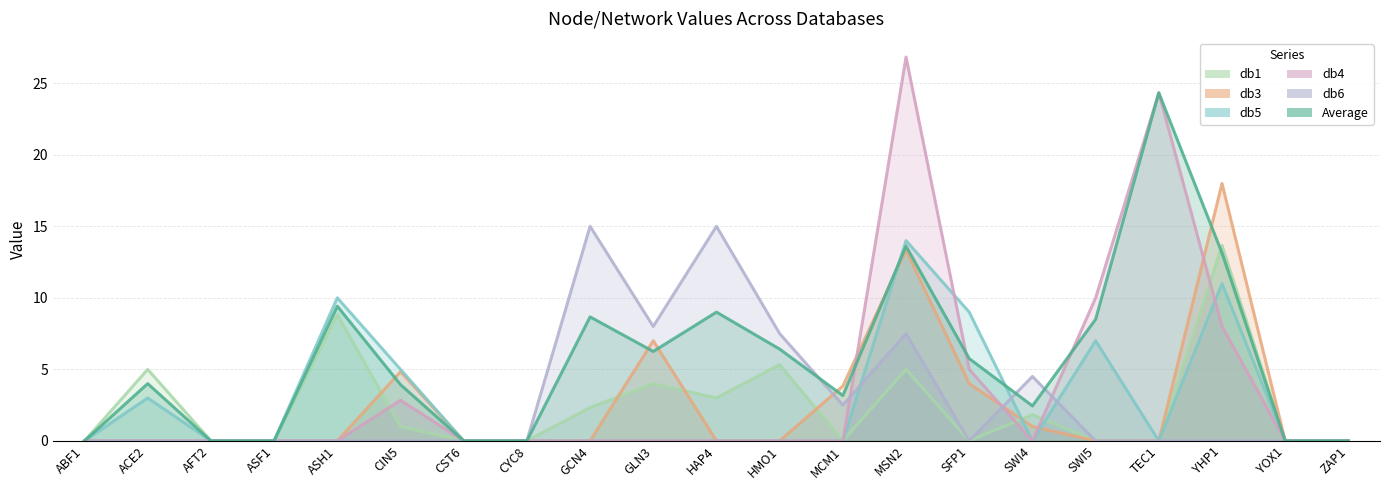

Reading left to right, what are all the values shown in this chart?

Average: ABF1=0.0	ACE2=4.0	AFT2=0.0	ASF1=0.0	ASH1=9.4	CIN5=3.9	CST6=0.0	CYC8=0.0	GCN4=8.7	GLN3=6.2	HAP4=9.0	HMO1=6.4	MCM1=3.2	MSN2=13.6	SFP1=5.8	SWI4=2.4	SWI5=8.5	TEC1=24.3	YHP1=13.1	YOX1=0.0	ZAP1=0.0
db1: ABF1=0.0	ACE2=5.0	AFT2=0.0	ASF1=0.0	ASH1=8.8	CIN5=1.0	CST6=0.0	CYC8=0.0	GCN4=2.3	GLN3=4.0	HAP4=3.0	HMO1=5.3	MCM1=0.0	MSN2=5.0	SFP1=0.0	SWI4=1.8	SWI5=0.0	TEC1=0.0	YHP1=13.7	YOX1=0.0	ZAP1=0.0
db3: ABF1=0.0	ACE2=0.0	AFT2=0.0	ASF1=0.0	ASH1=0.0	CIN5=4.8	CST6=0.0	CYC8=0.0	GCN4=0.0	GLN3=7.0	HAP4=0.0	HMO1=0.0	MCM1=3.8	MSN2=13.3	SFP1=4.0	SWI4=1.0	SWI5=0.0	TEC1=0.0	YHP1=18.0	YOX1=0.0	ZAP1=0.0
db6: ABF1=0.0	ACE2=0.0	AFT2=0.0	ASF1=0.0	ASH1=0.0	CIN5=0.0	CST6=0.0	CYC8=0.0	GCN4=15.0	GLN3=8.0	HAP4=15.0	HMO1=7.5	MCM1=2.5	MSN2=7.5	SFP1=0.0	SWI4=4.5	SWI5=0.0	TEC1=0.0	YHP1=0.0	YOX1=0.0	ZAP1=0.0
db5: ABF1=0.0	ACE2=3.0	AFT2=0.0	ASF1=0.0	ASH1=10.0	CIN5=5.0	CST6=0.0	CYC8=0.0	GCN4=0.0	GLN3=0.0	HAP4=0.0	HMO1=0.0	MCM1=0.0	MSN2=14.0	SFP1=9.0	SWI4=0.0	SWI5=7.0	TEC1=0.0	YHP1=11.0	YOX1=0.0	ZAP1=0.0
db4: ABF1=0.0	ACE2=0.0	AFT2=0.0	ASF1=0.0	ASH1=0.0	CIN5=2.8	CST6=0.0	CYC8=0.0	GCN4=0.0	GLN3=0.0	HAP4=0.0	HMO1=0.0	MCM1=0.0	MSN2=26.8	SFP1=5.0	SWI4=0.0	SWI5=10.0	TEC1=24.3	YHP1=8.0	YOX1=0.0	ZAP1=0.0